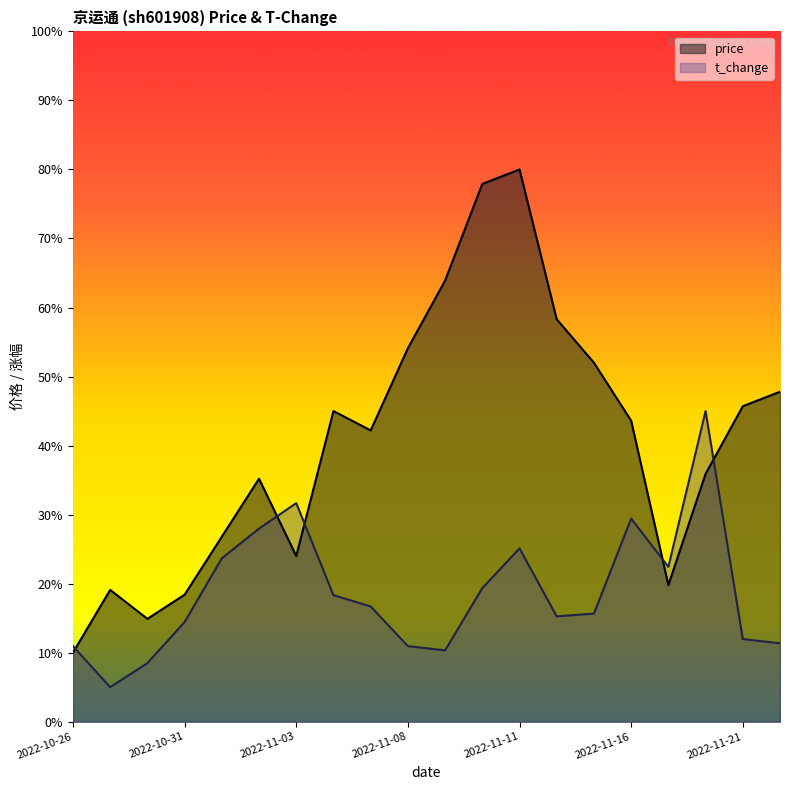

Which category has the lowest value in the t_change series?

2022-10-27